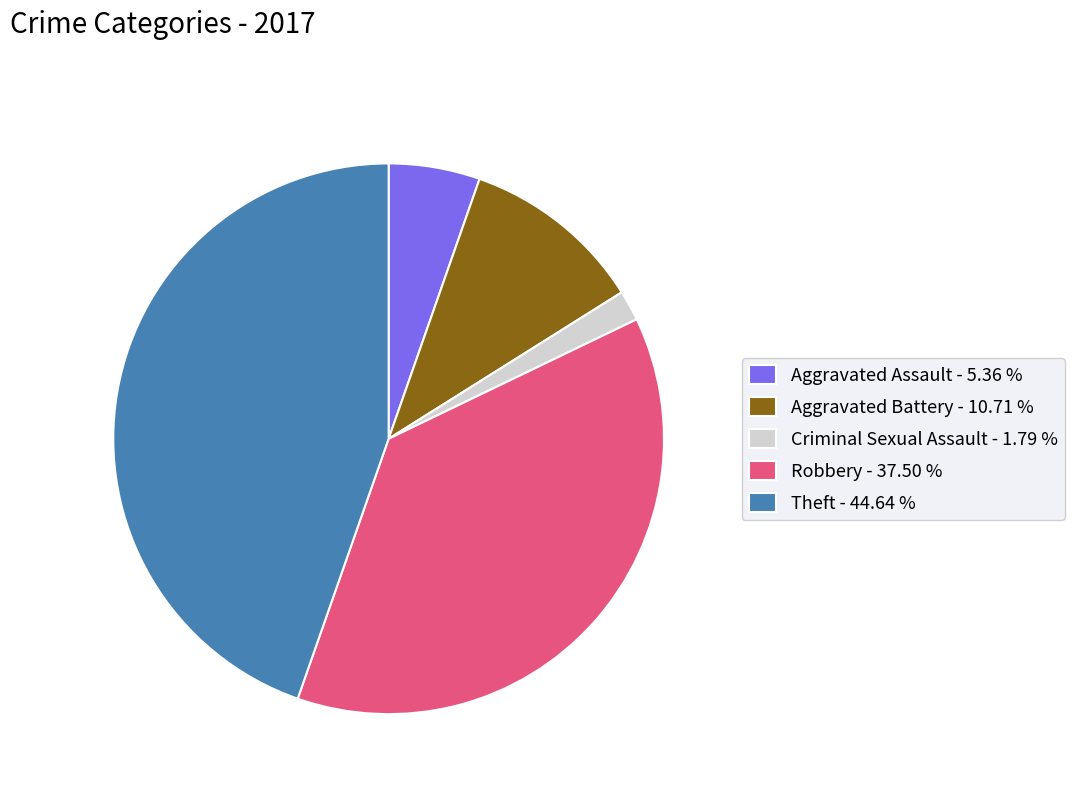

Approximately how many times larger is the value at Aggravated Battery - 10.71 % compared to Aggravated Assault - 5.36 %?

2.0